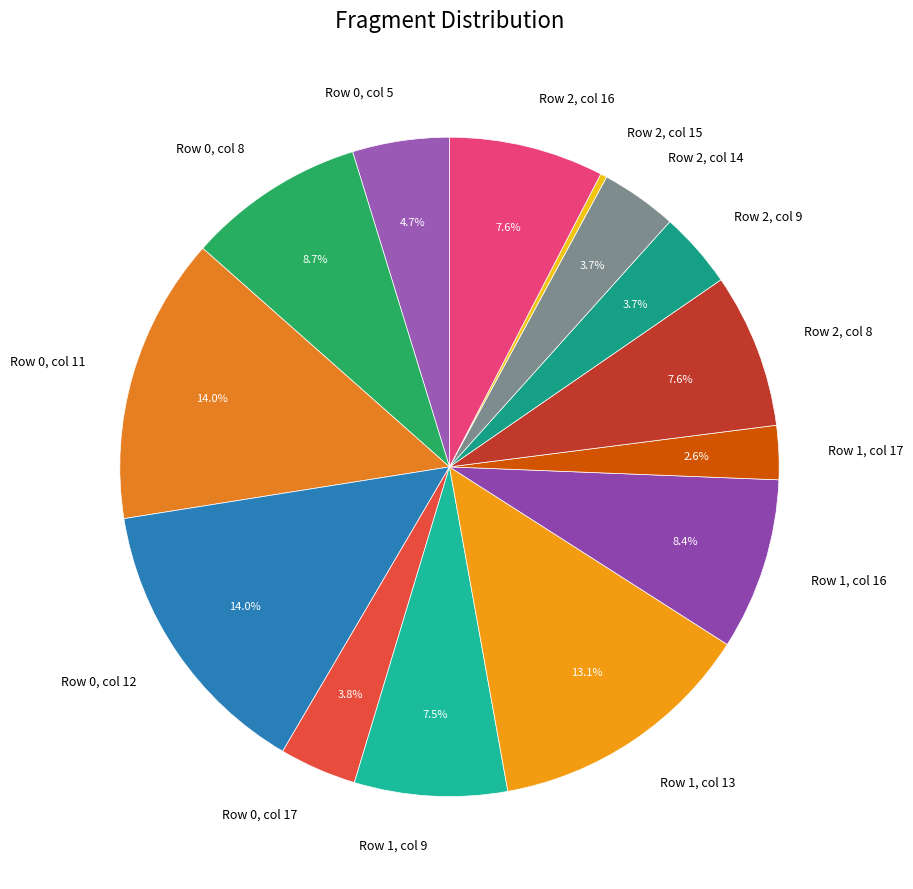

Which category has the smallest portion of the pie?

Row 2, col 15